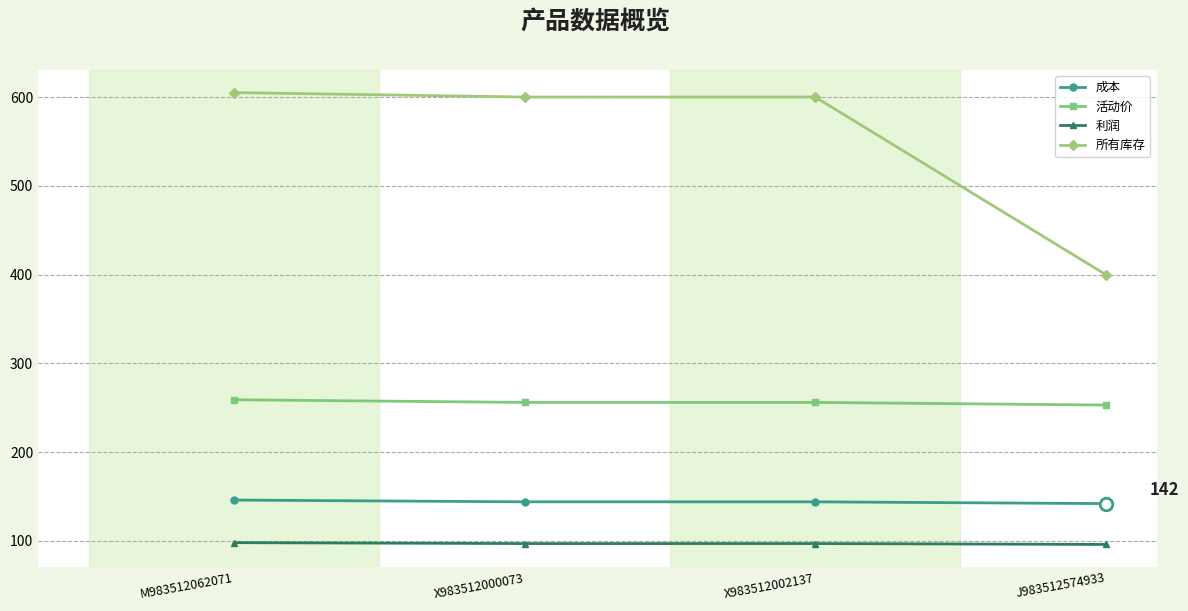

At which label does 所有库存 reach its minimum?

J983512574933